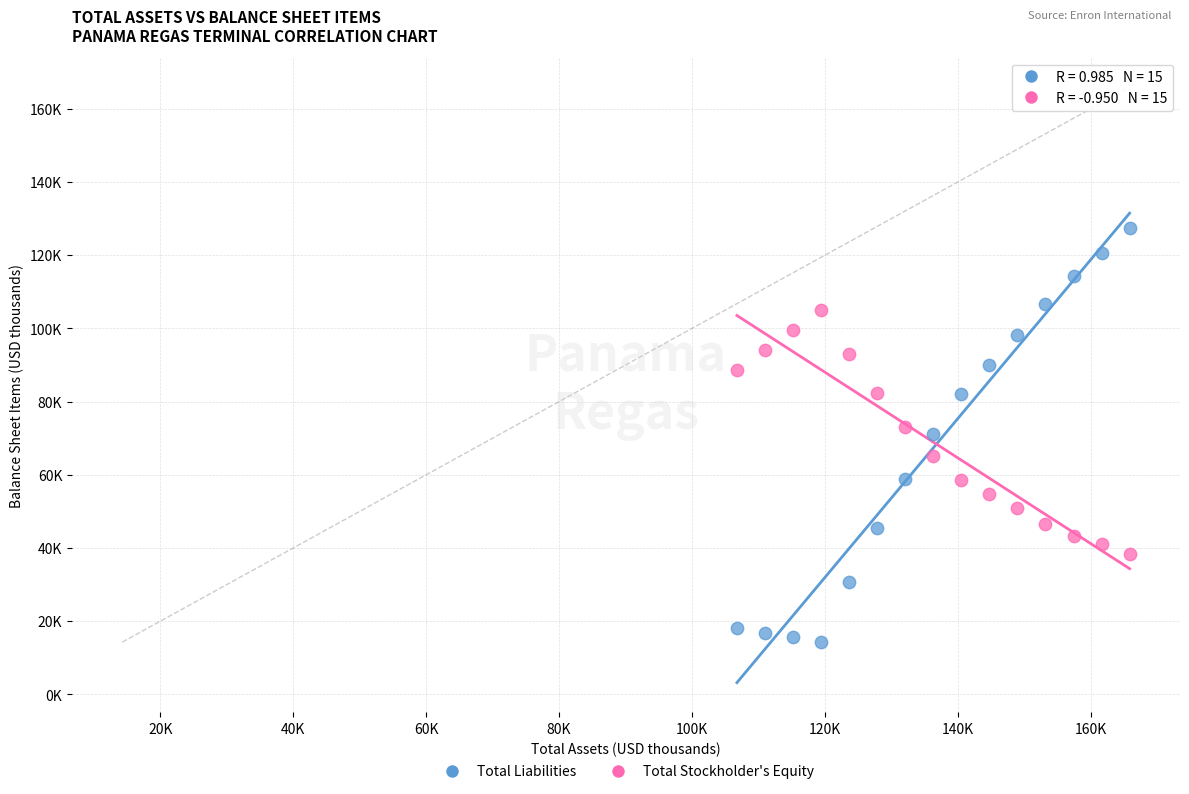

Which series reaches the minimum Y coordinate?

Total Liabilities